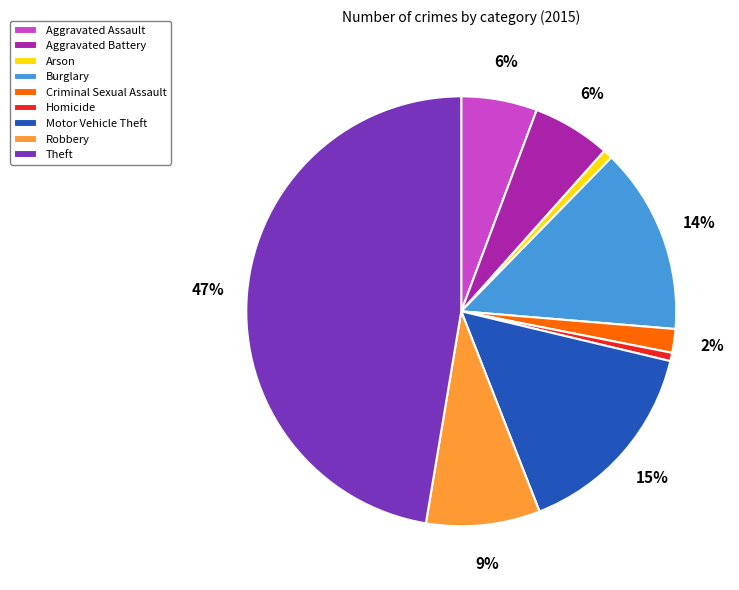

What is the largest slice in the pie chart?

Theft